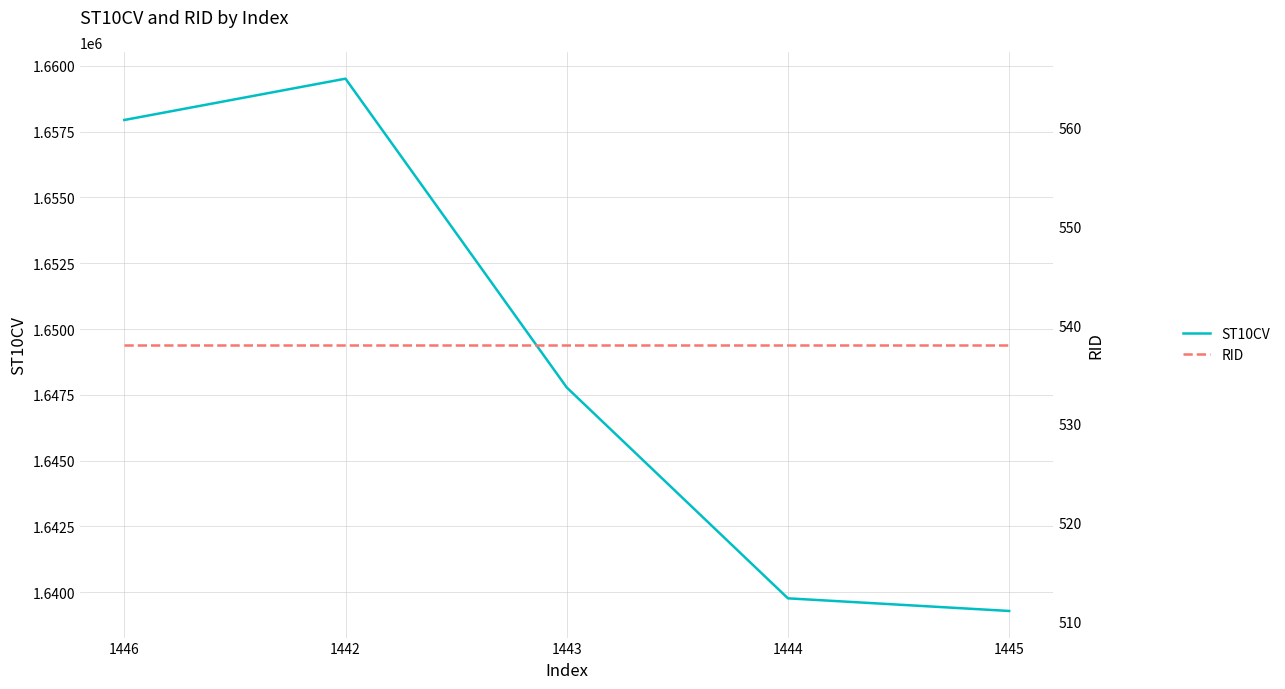

What is the label of the 4th point from the right?

1442